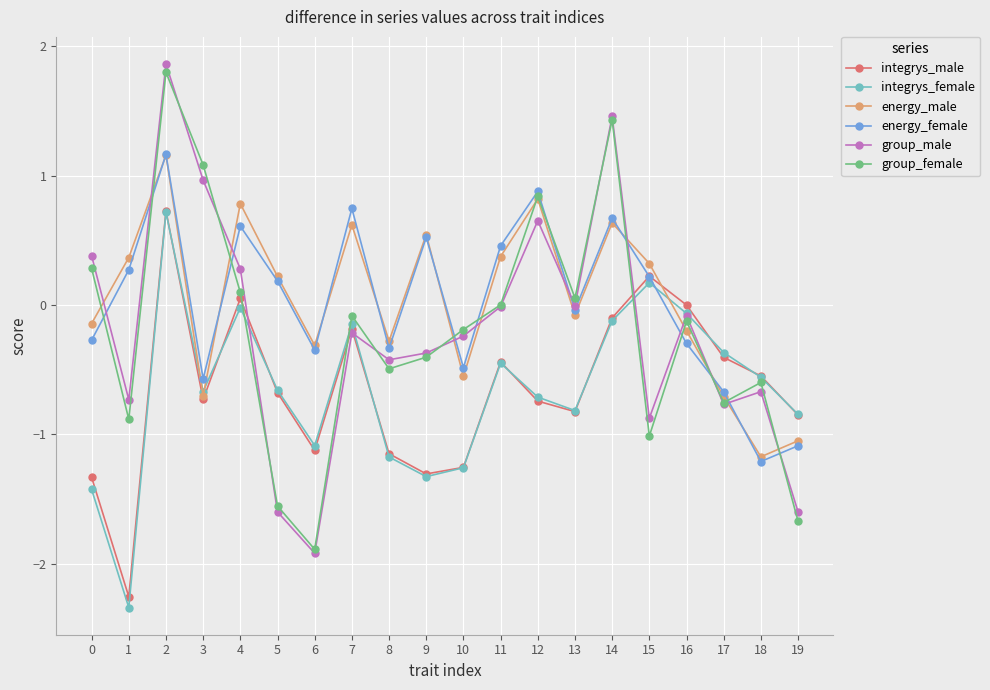

Which series has the widest spread of values?

group_male